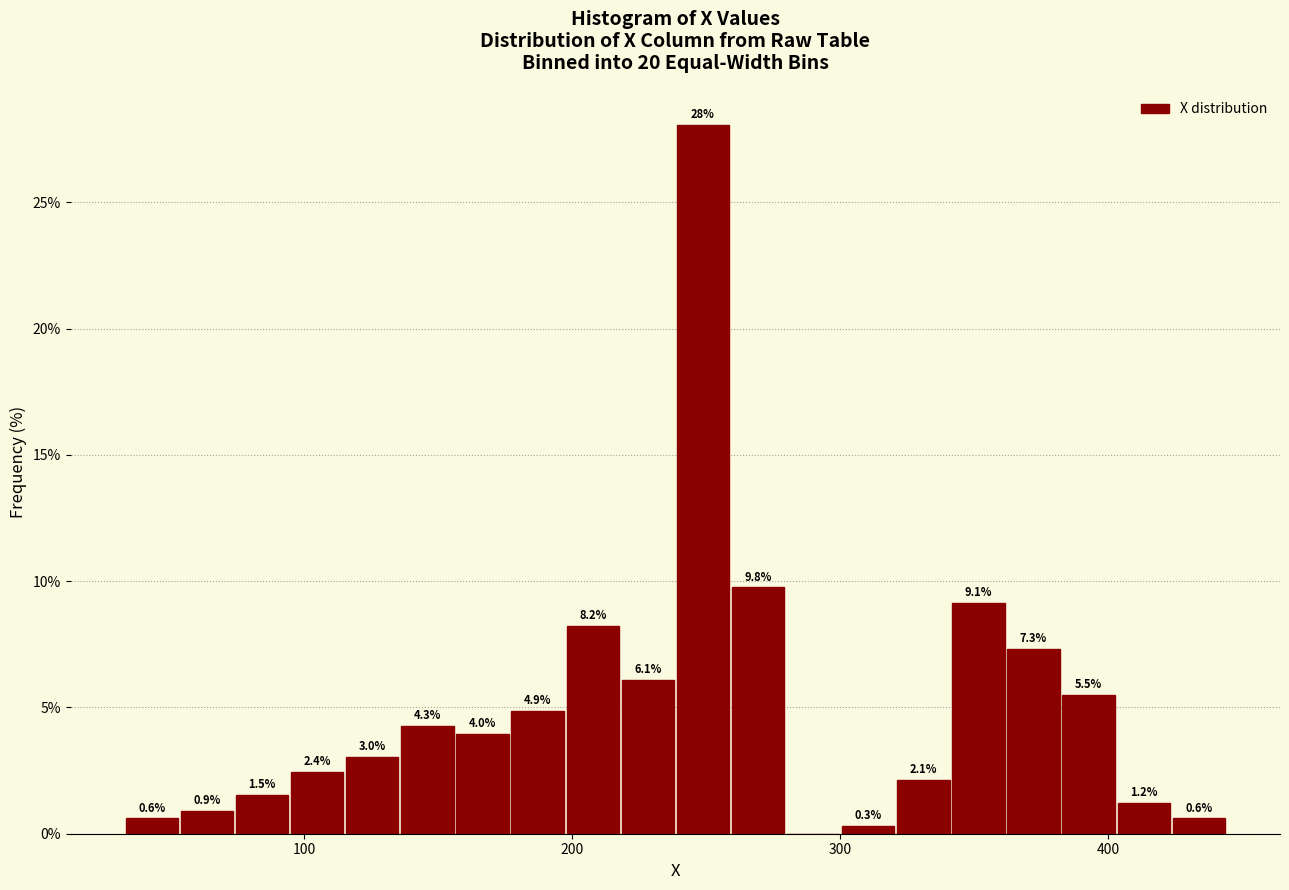

Read against the x-axis, roughly where is the centre of the tallest bar?

250